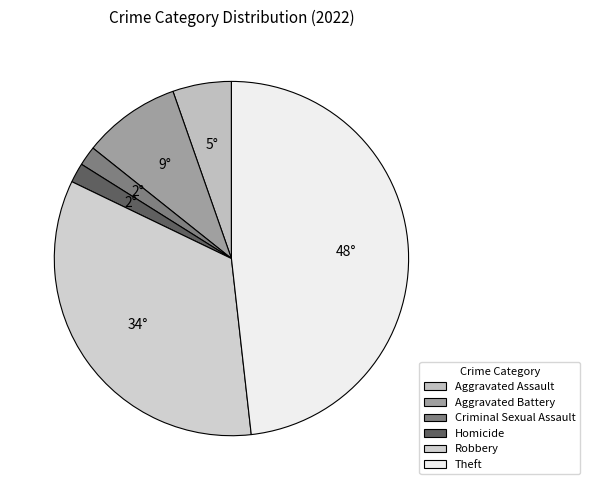

Count the number of slices in the pie.

6